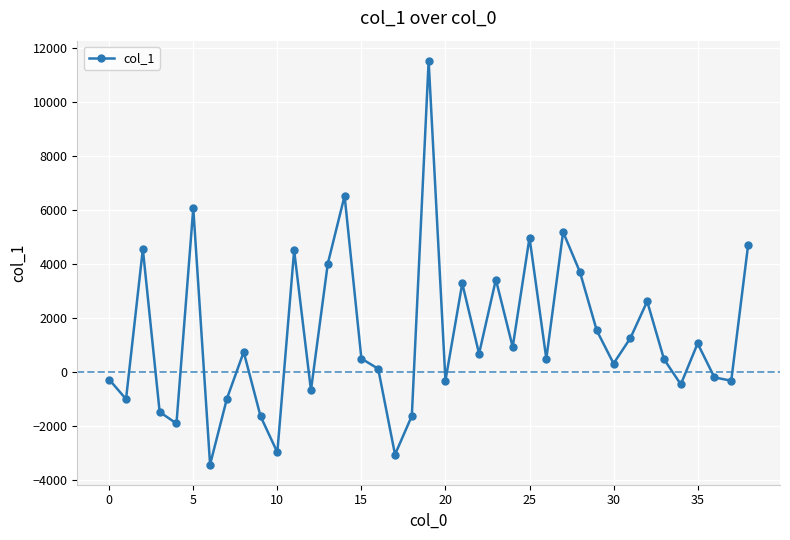

Count the number of data series in this chart.

1